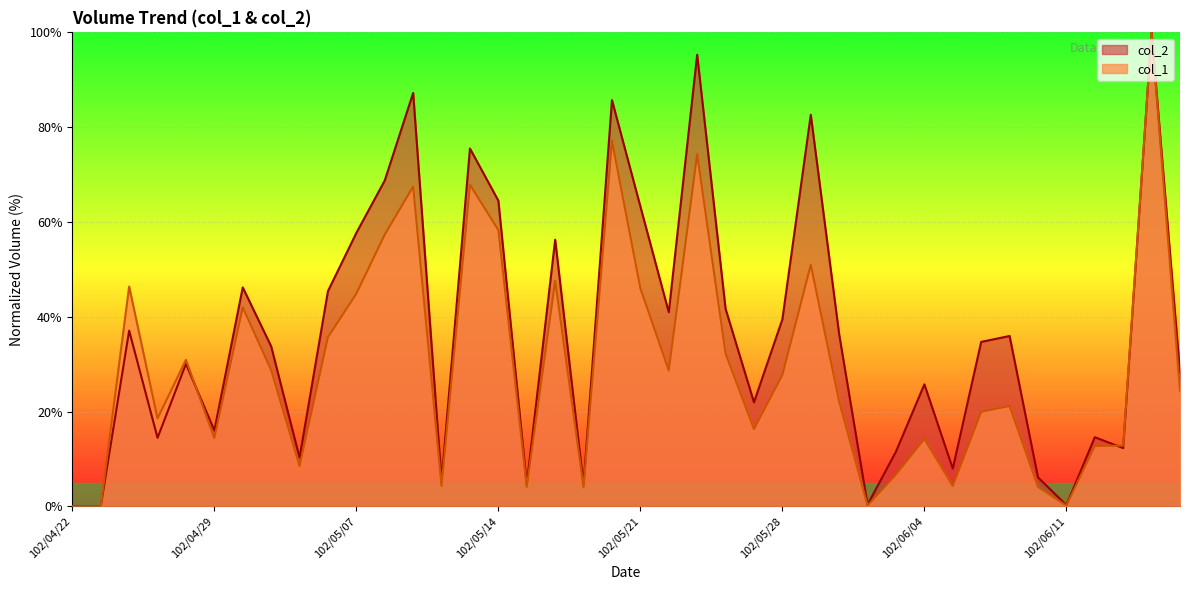

What is the approximate value of col_1 at 102/05/20?

77.1